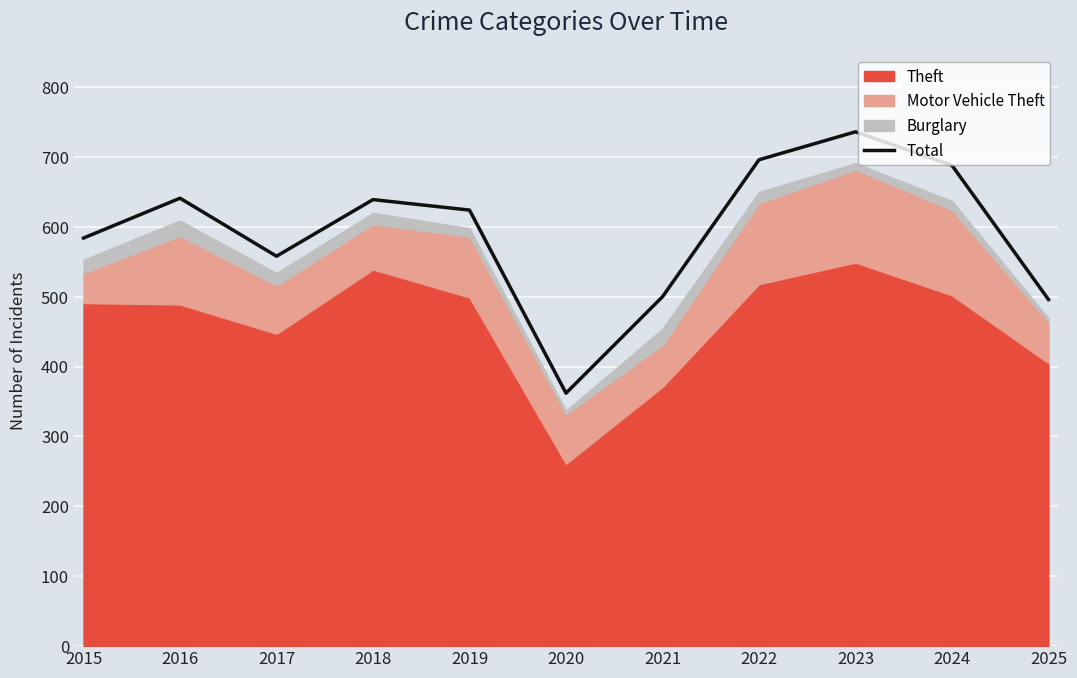

Reading left to right, what are all the values shown in this chart?

2015=584	2016=641	2017=558	2018=639	2019=624	2020=362	2021=500	2022=696	2023=736	2024=688	2025=496